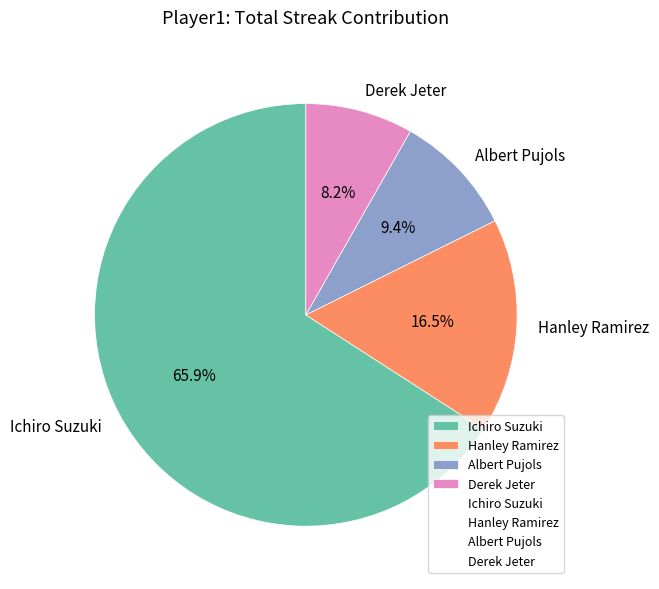

What percentage is NOT represented by Hanley Ramirez?

83.5%